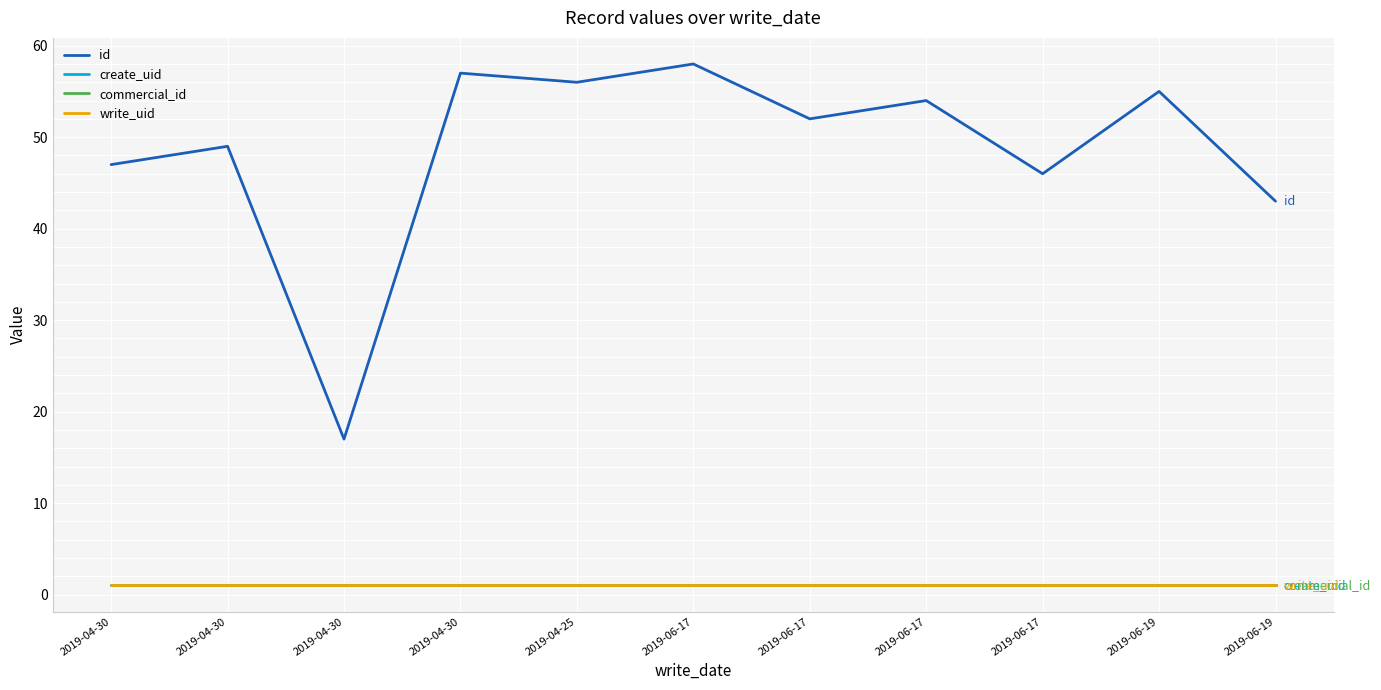

Does the chart display data point markers on the line(s)?

No